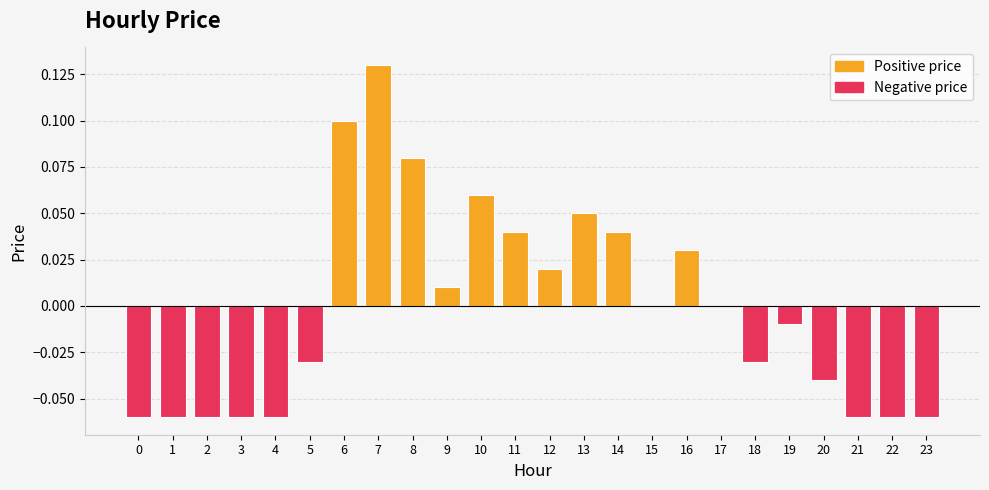

The chart shows a value of 0.1 at 6. True or false?

True